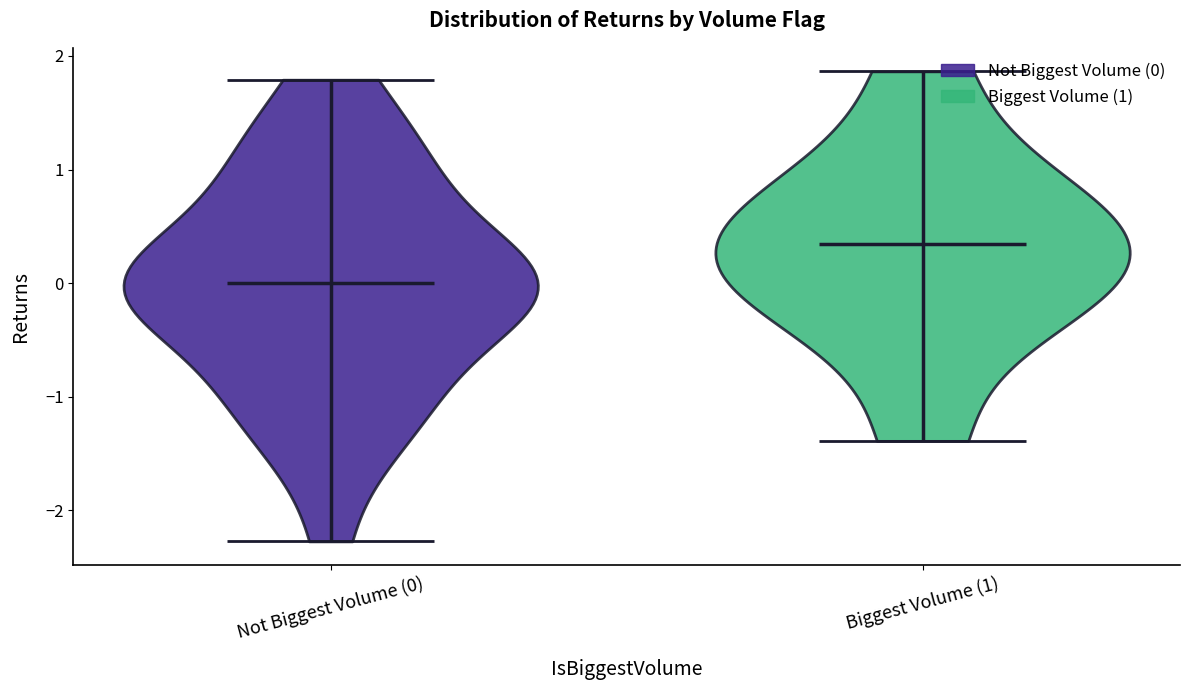

Which violin has the highest median line?

Biggest Volume (1)